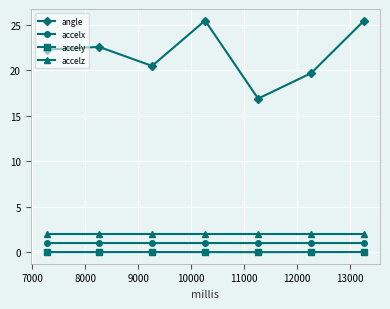

At how many categories does at least one series exceed 5?

7